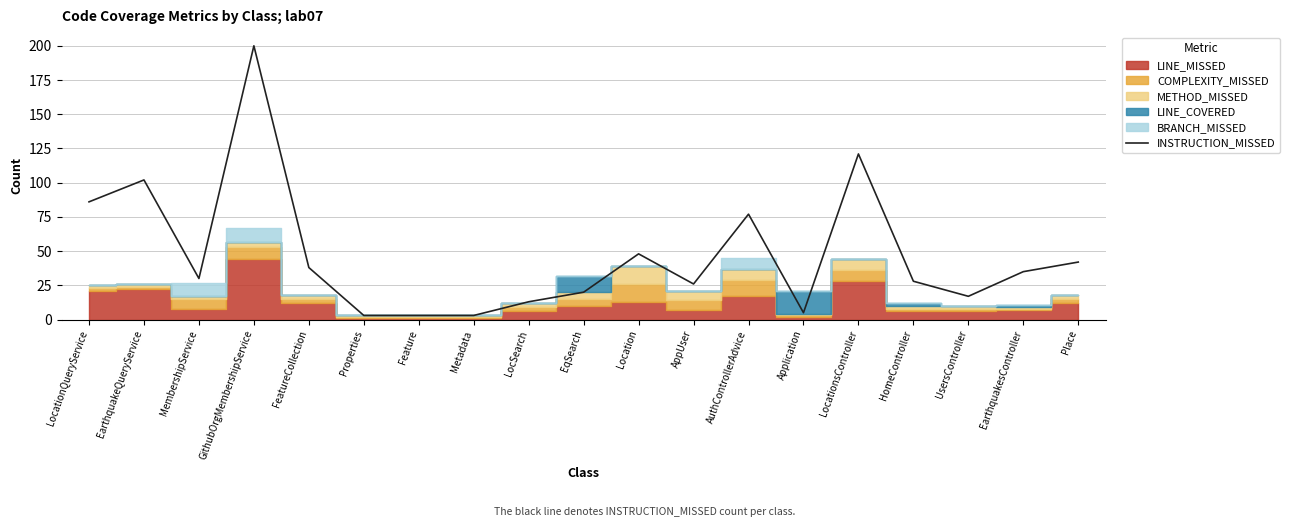

What is the change in value from FeatureCollection to HomeController?

-10